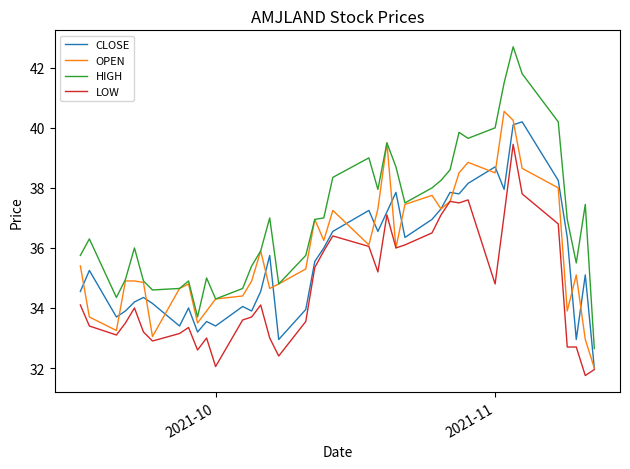

How many values in the CLOSE series are below 35?

18